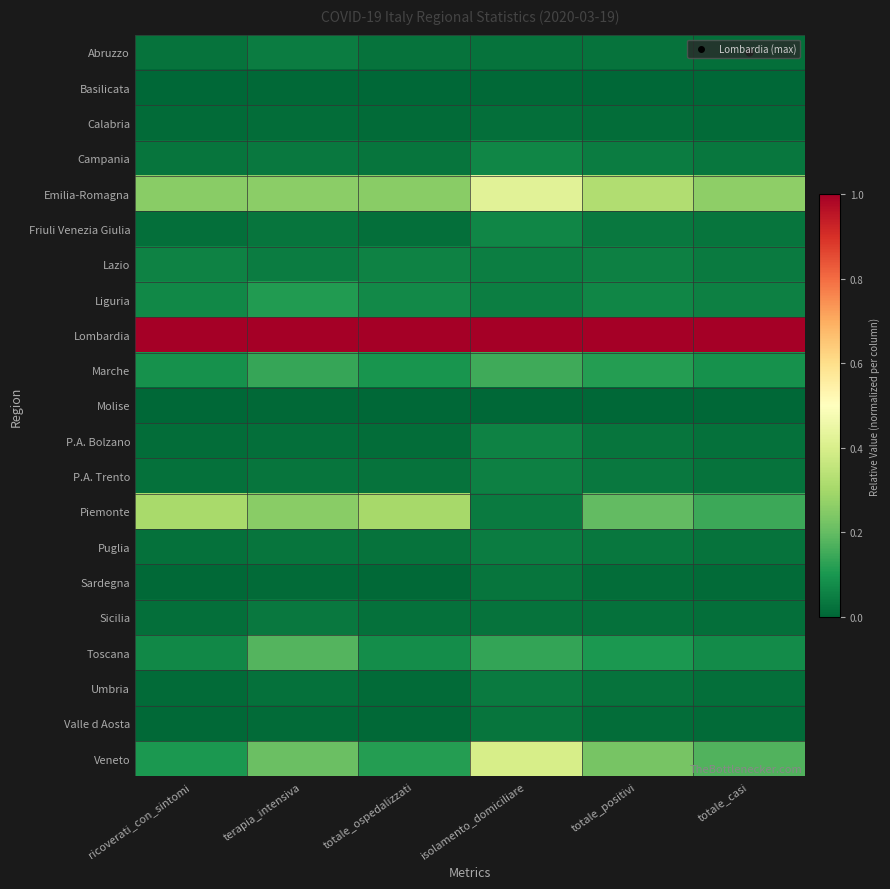

Which series has the largest range (max minus min)?

Veneto